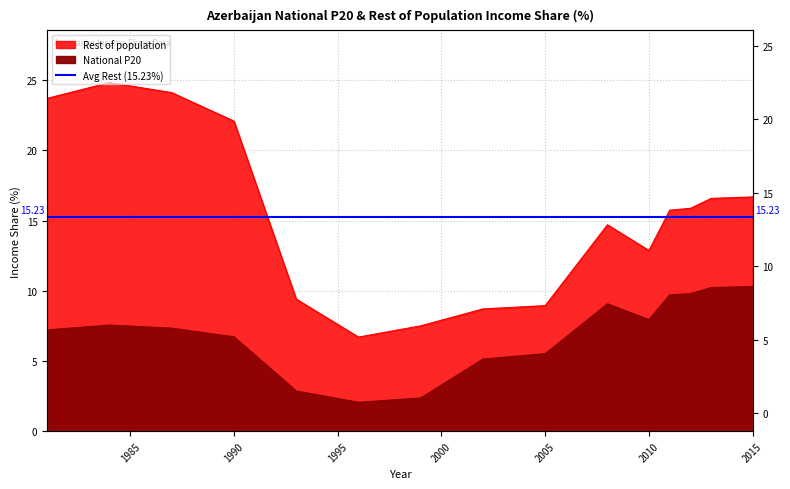

At which category does Rest of population reach its first local peak?

1984